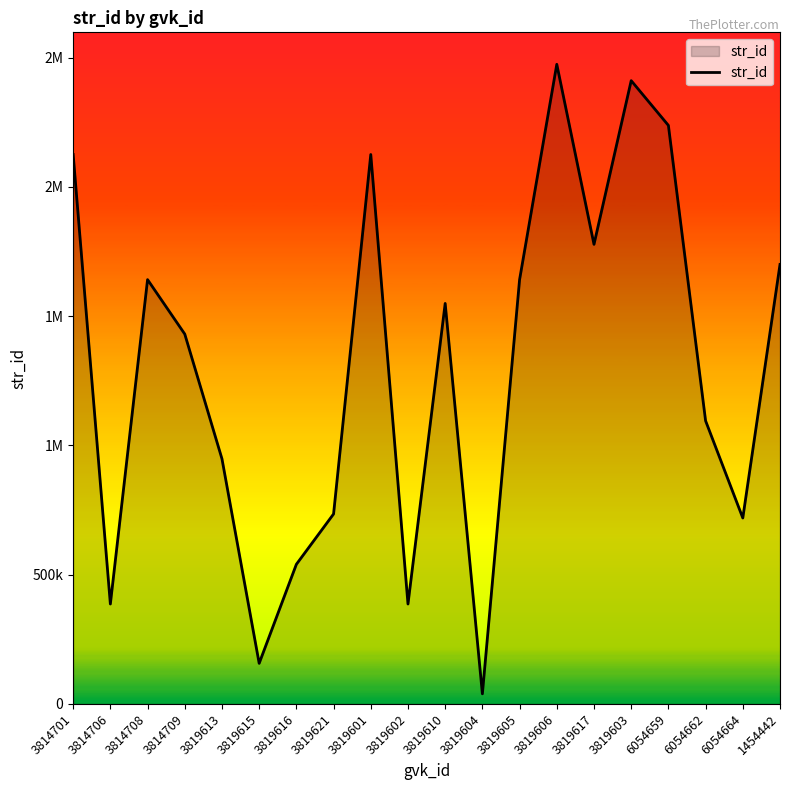

The chart shows a value of 840622 at 3819616. True or false?

False